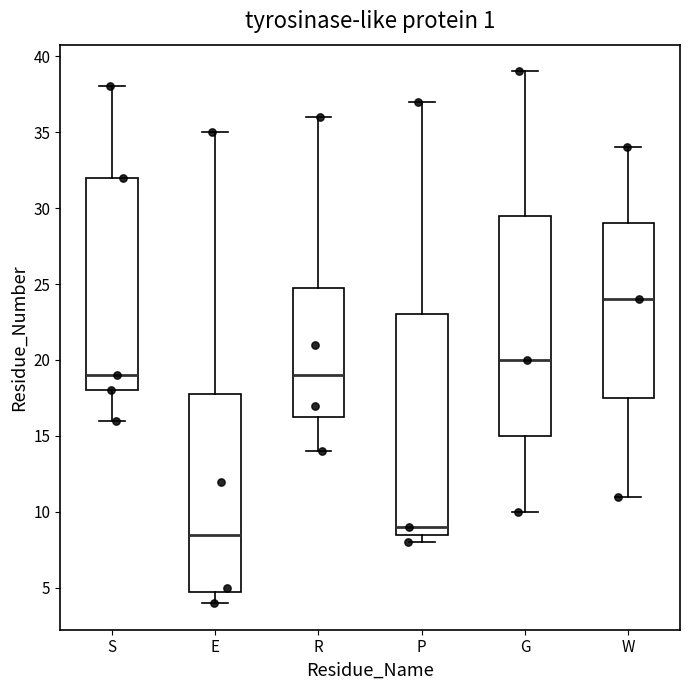

Reading left to right, read every box against the y-axis: the position of its median line, the range the box covers, and the ends of its whiskers. The values are not printed on the chart, so give them approximately, as read against the axis.

S: median 19.0, box 18.0 to 32.0, whiskers 16.0 to 38.0
E: median 8.5, box 5.0 to 18.0, whiskers 4.0 to 35.0
R: median 19.0, box 16.5 to 25.0, whiskers 14.0 to 36.0
P: median 9.0, box 8.5 to 23.0, whiskers 8.0 to 37.0
G: median 20.0, box 15.0 to 29.5, whiskers 10.0 to 39.0
W: median 24.0, box 17.5 to 29.0, whiskers 11.0 to 34.0